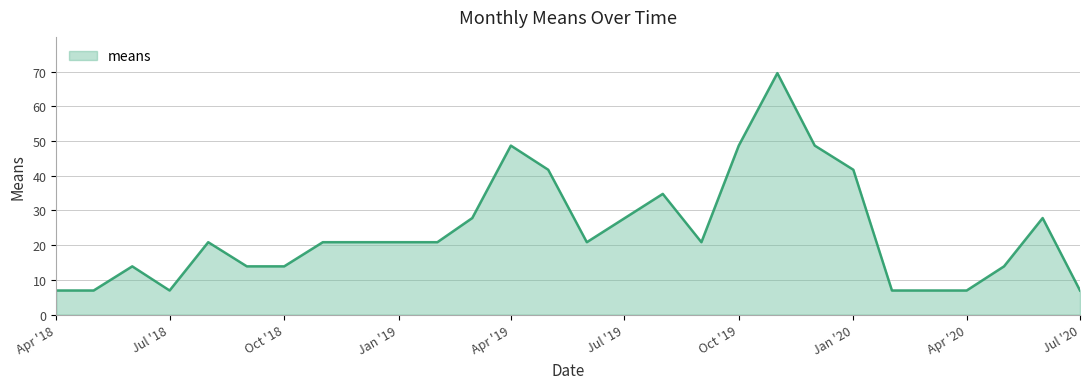

Reading left to right, list all the values displayed in this chart.

7.0	7.0	13.9	7.0	20.9	13.9	13.9	20.9	20.9	20.9	27.8	48.7	41.7	20.9	34.8	20.9	48.7	69.6	48.7	41.7	7.0	7.0	7.0	13.9	27.8	7.0